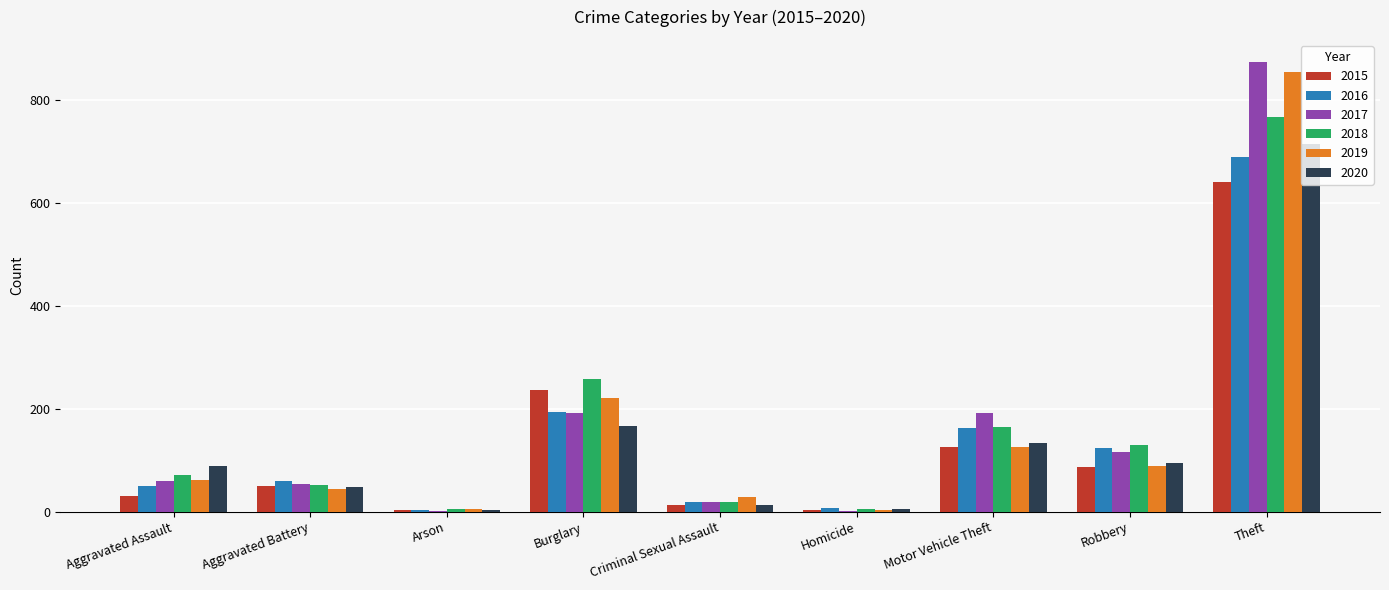

What is the spread (max minus min) of values at Burglary?

90